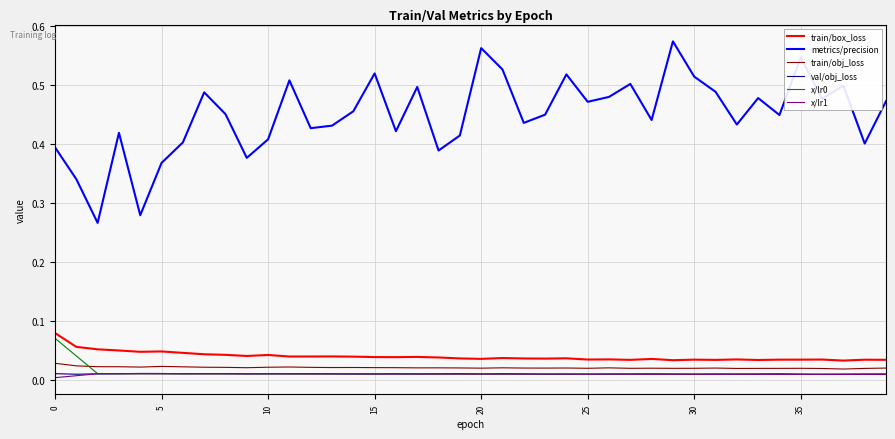

Which series has the largest range (max minus min)?

metrics/precision